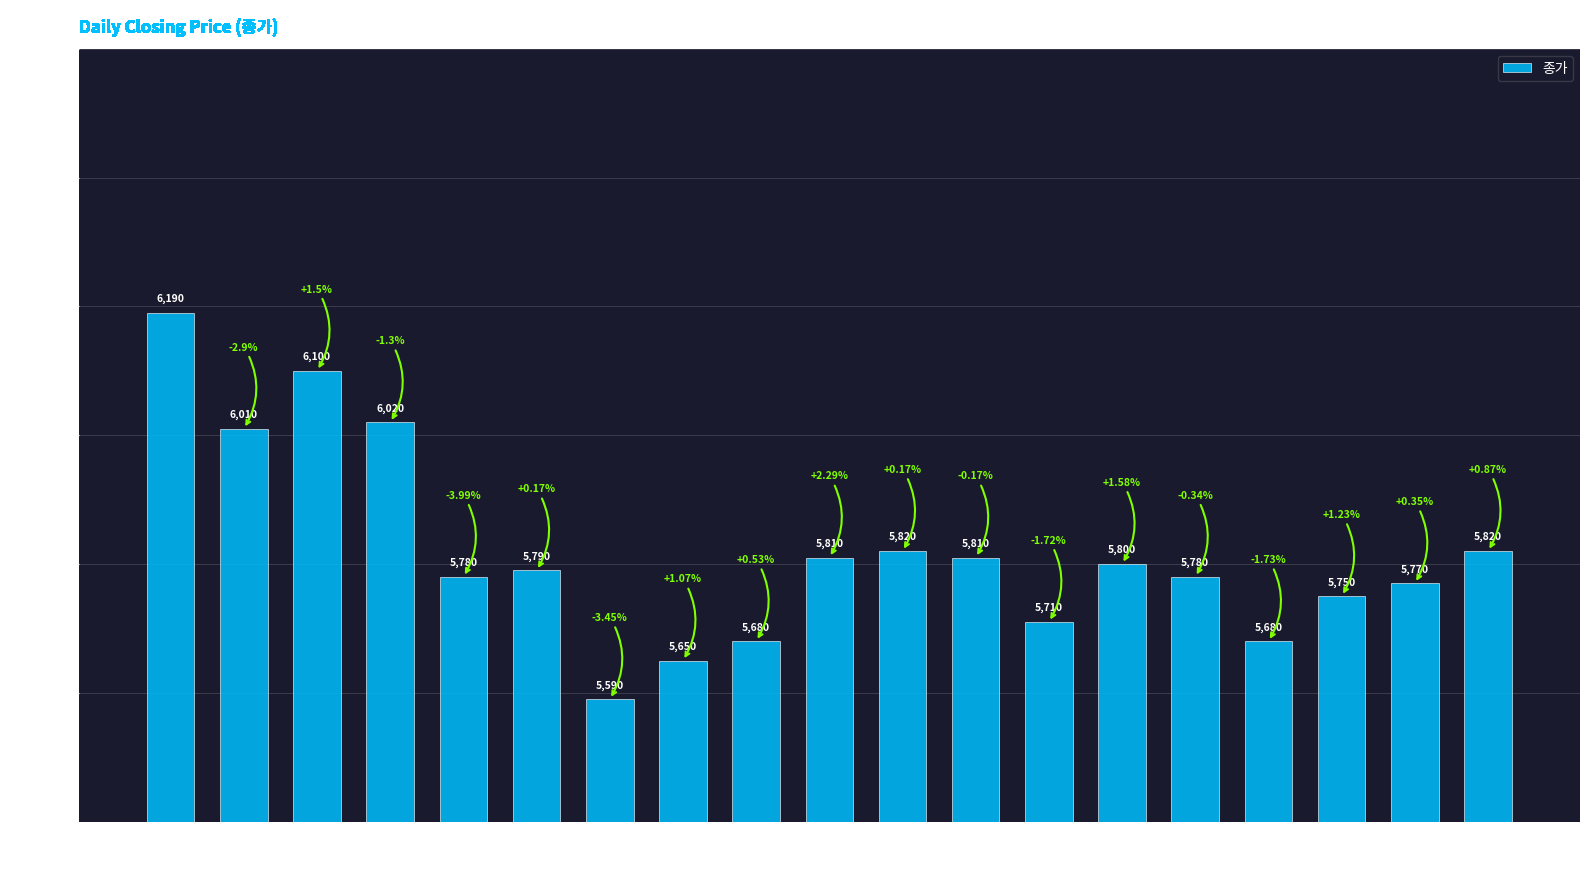

At which label does the data first exceed 5790?

2022-10-04